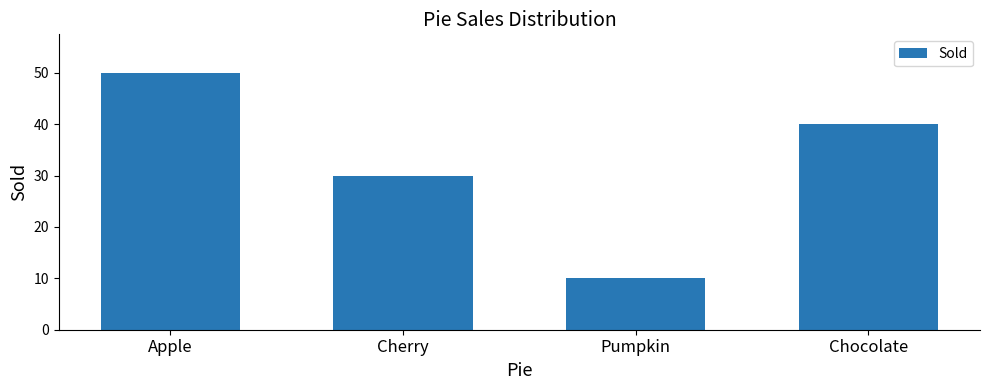

How many data points are less than 40?

2